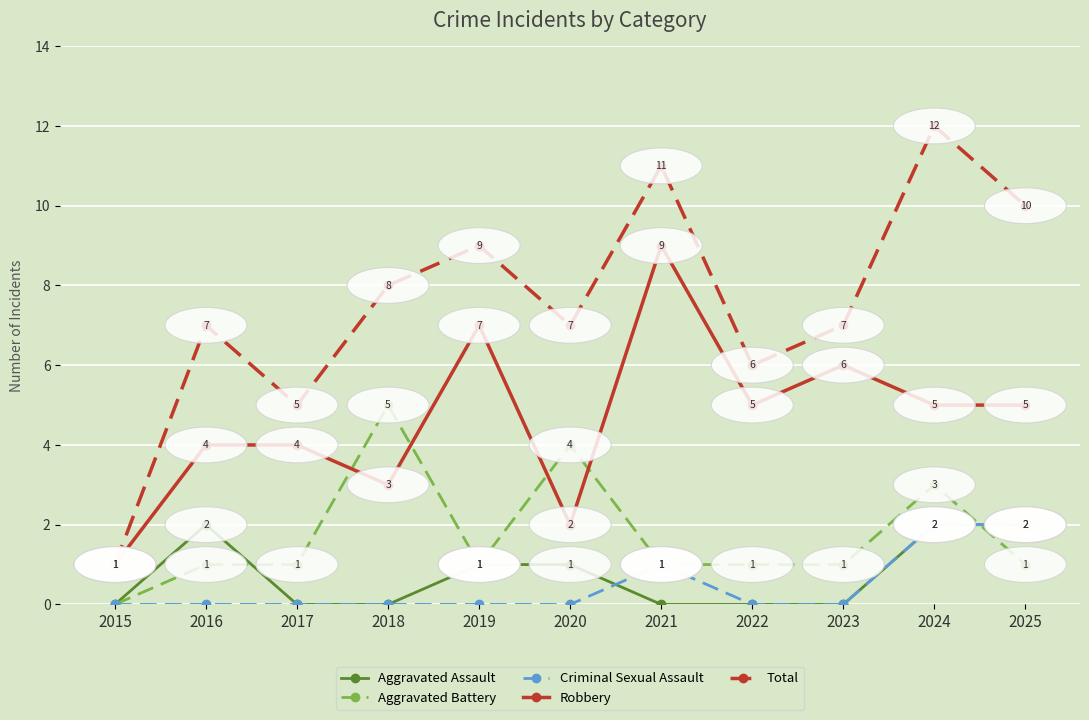

Is this an area chart (filled region under the line)?

No